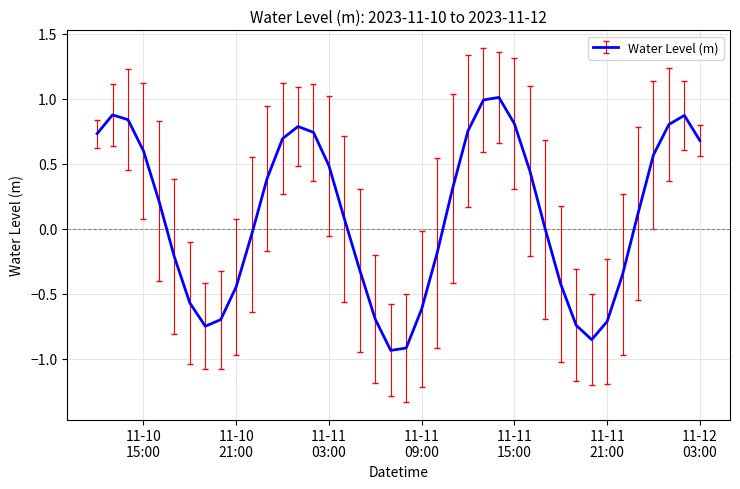

What is the greatest value displayed?

1.0